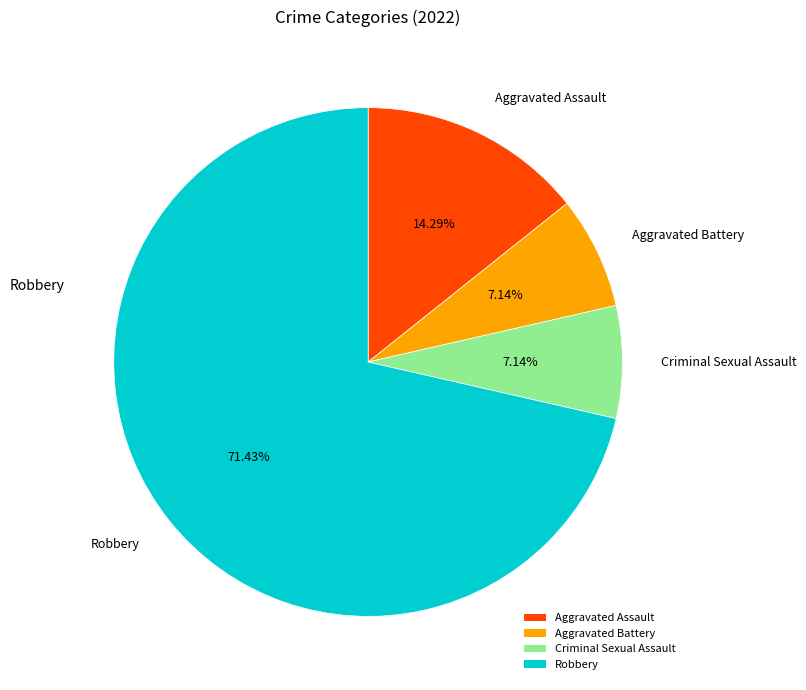

To the nearest percent, what is the difference between the largest and smallest slice percentages?

64%